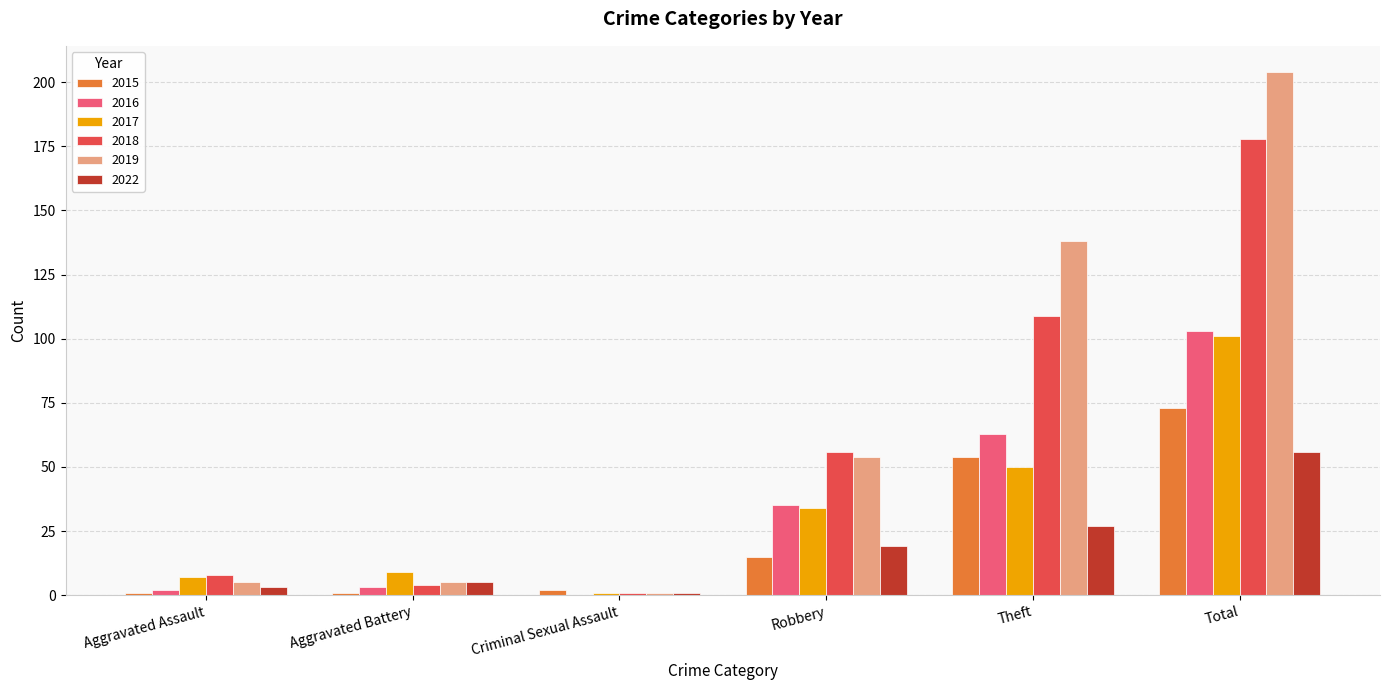

At which category is the sum across all series the highest?

Total